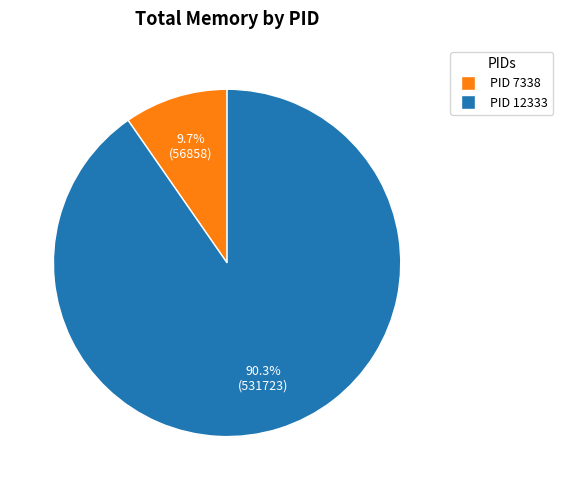

Is there a majority slice in this chart?

Yes